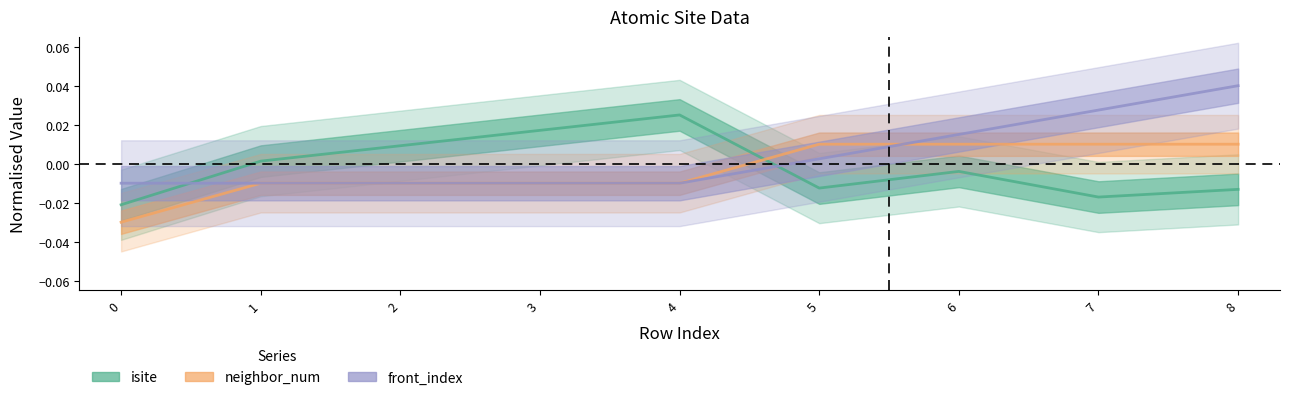

At which category does the chart reach its peak across all series?

8